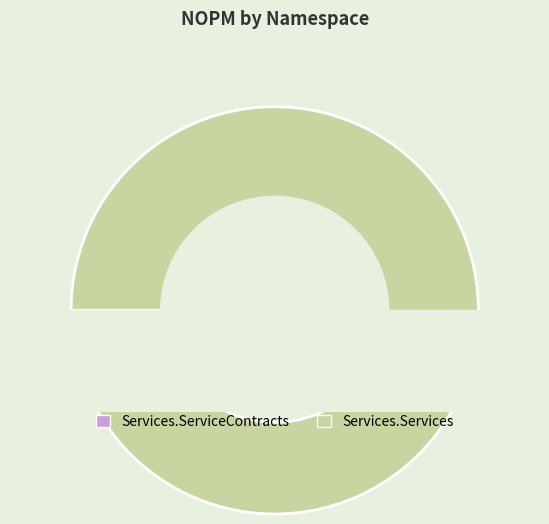

Which category has the biggest portion of the pie?

Services.Services